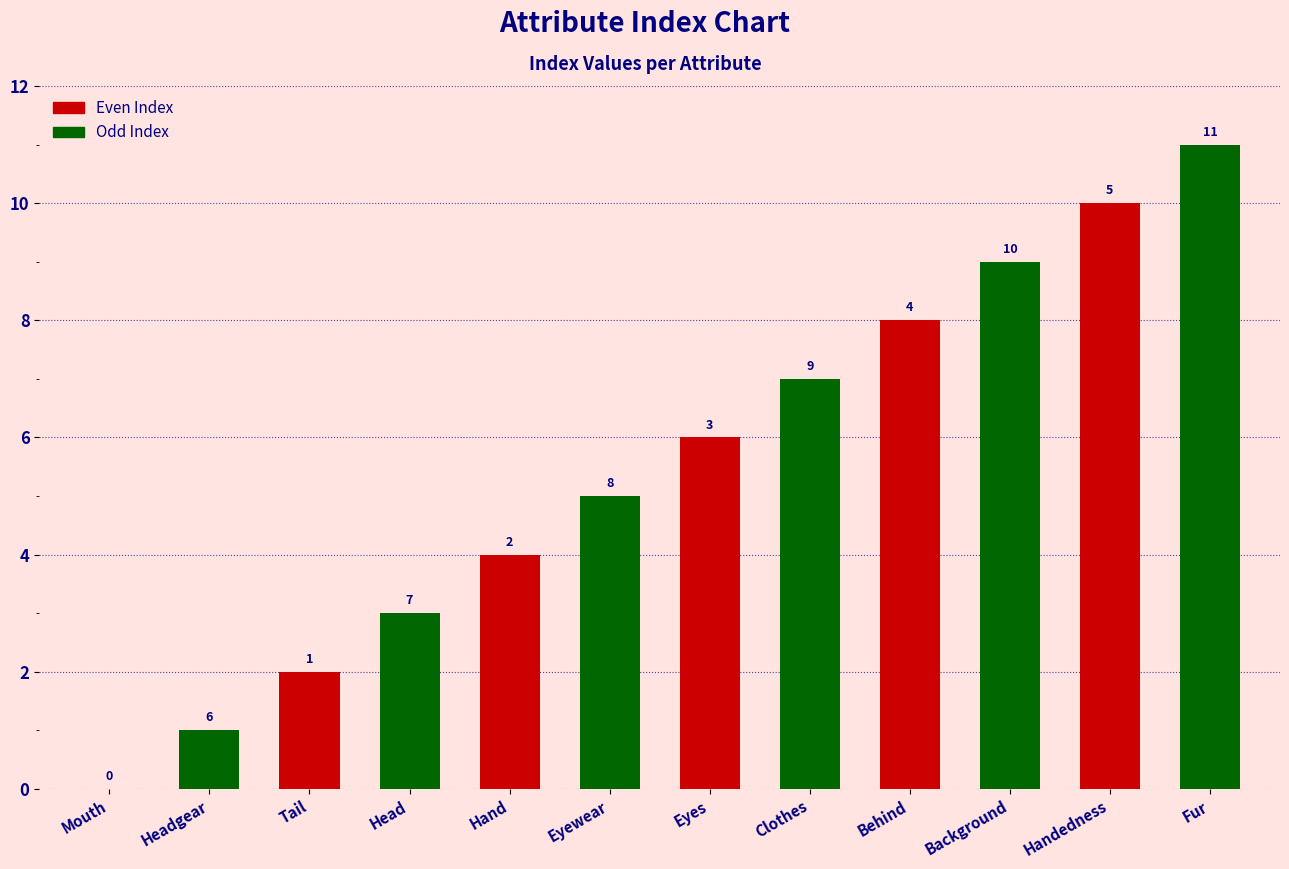

What is the sum of all Odd Index values?

36